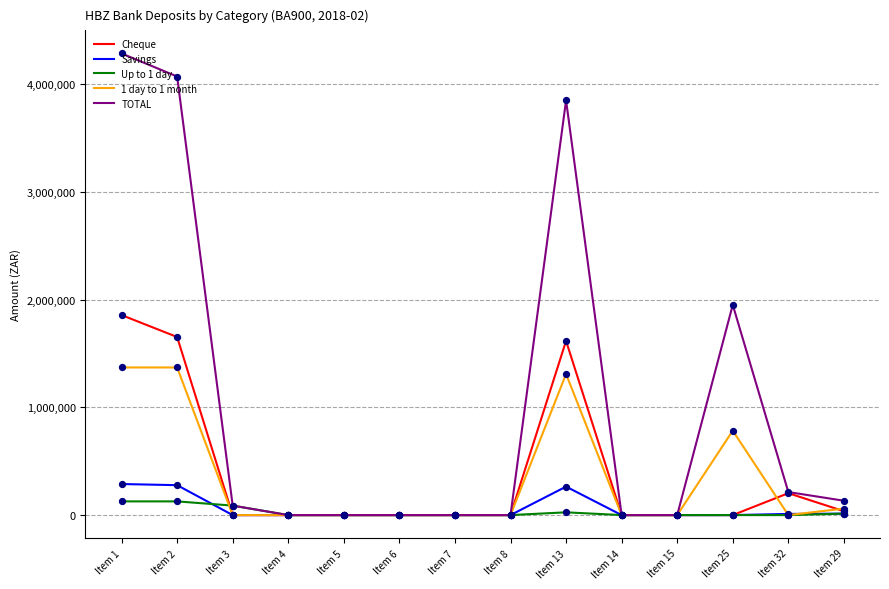

At which category is the sum across all series the highest?

Item 1